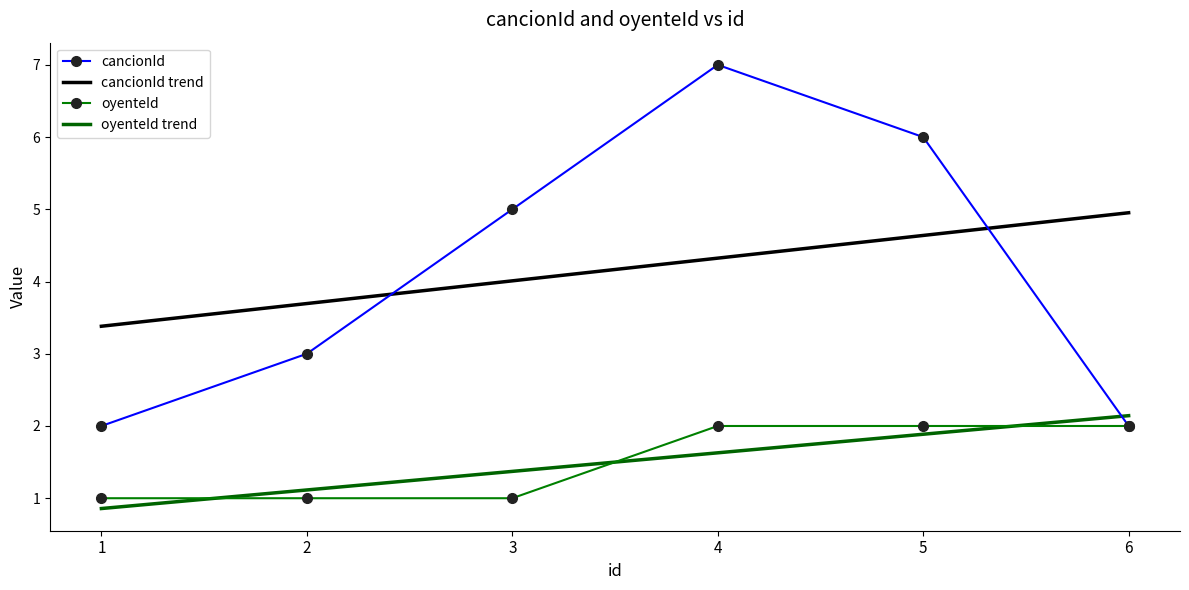

Which label corresponds to the largest value in the chart?

4